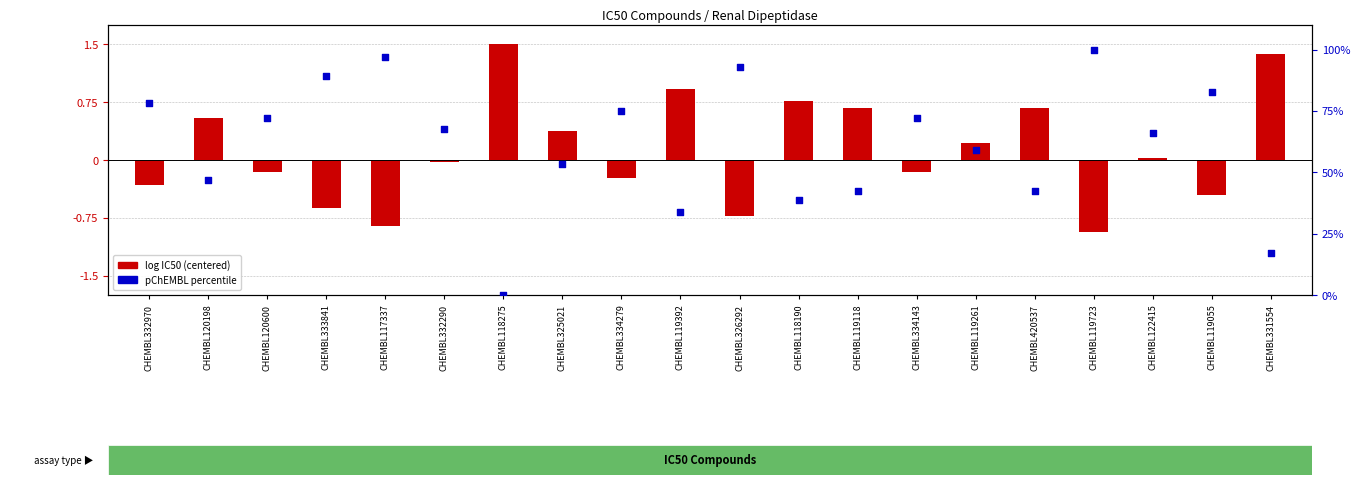

What is the total value across all series at CHEMBL119261?

59.2